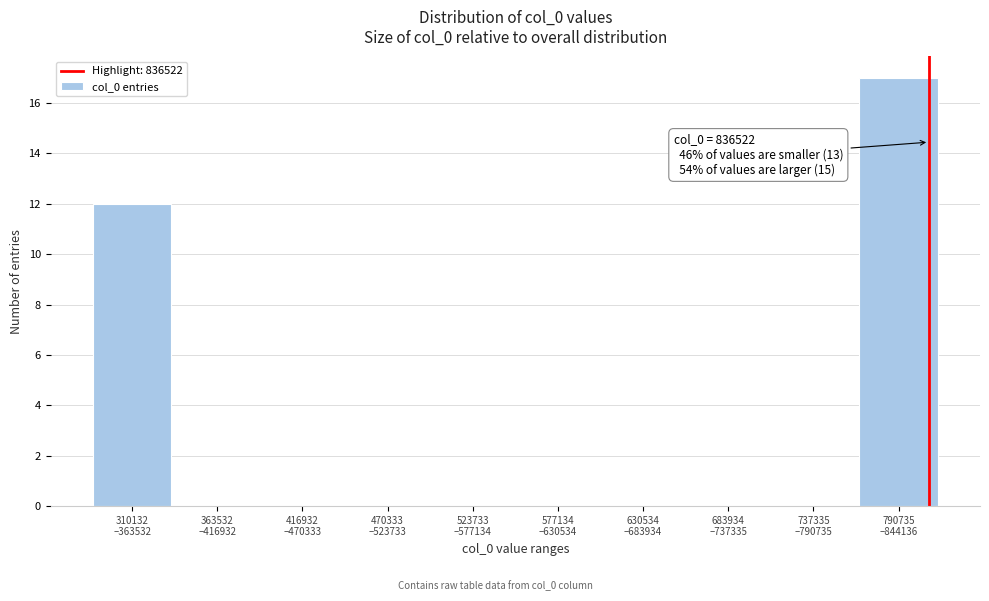

What is the sum of all values?

29